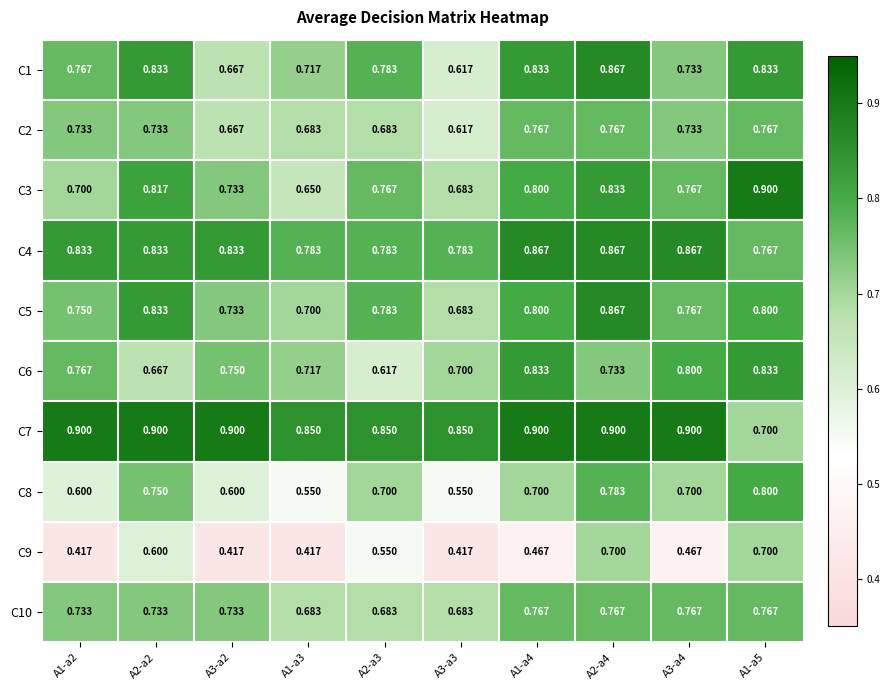

Is the value of C6 at A1-a2 greater than the value of C3 at A2-a2?

No